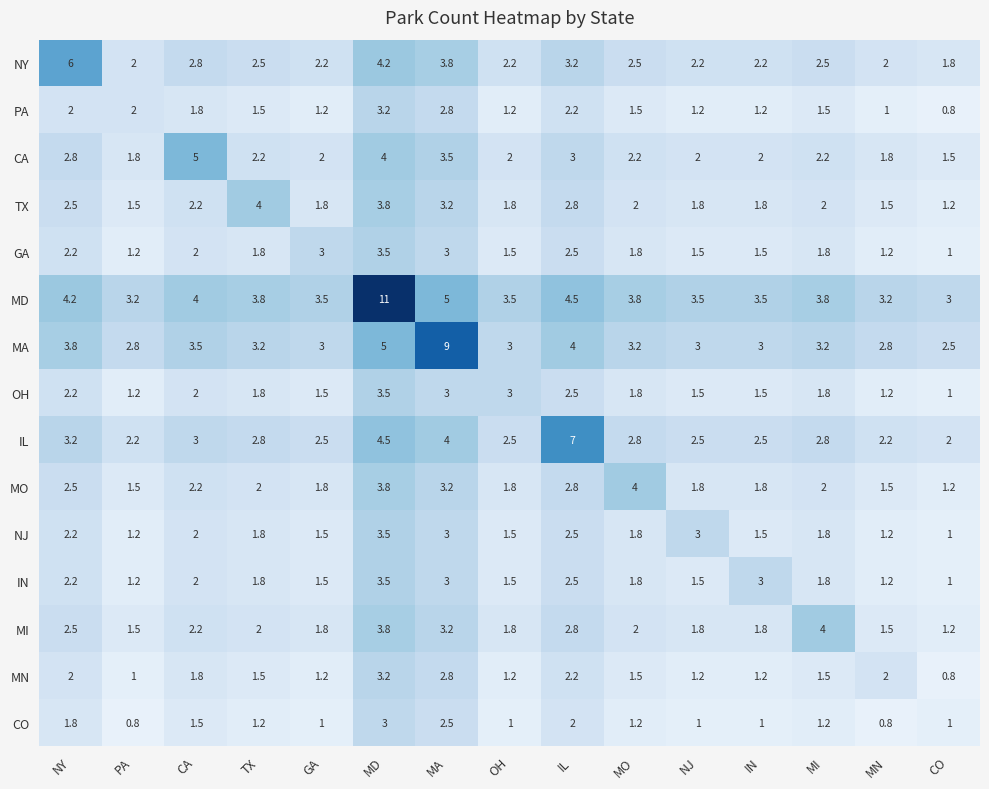

The value of MI at NY is 4.1. True or false?

False